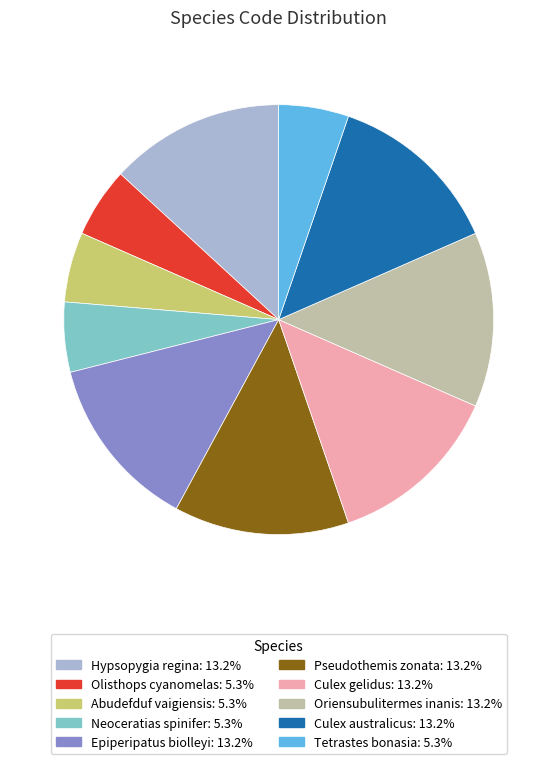

The Epiperipatus biolleyi slice represents 13% of the pie. True or false?

True